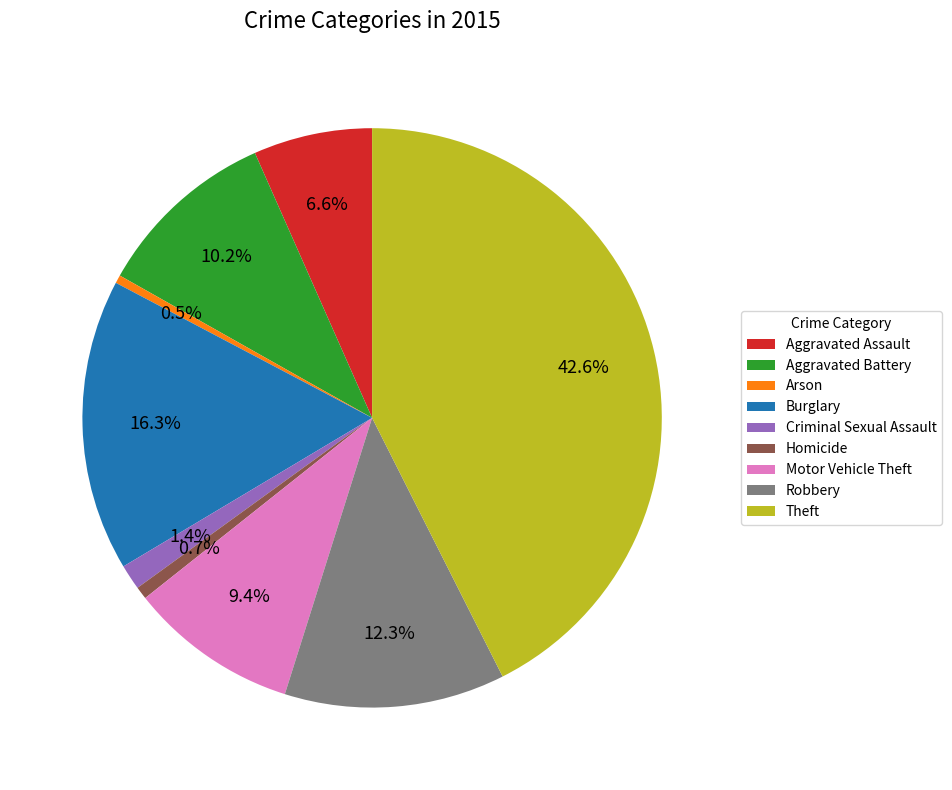

What percentage is the Theft slice, to the nearest percent?

43%